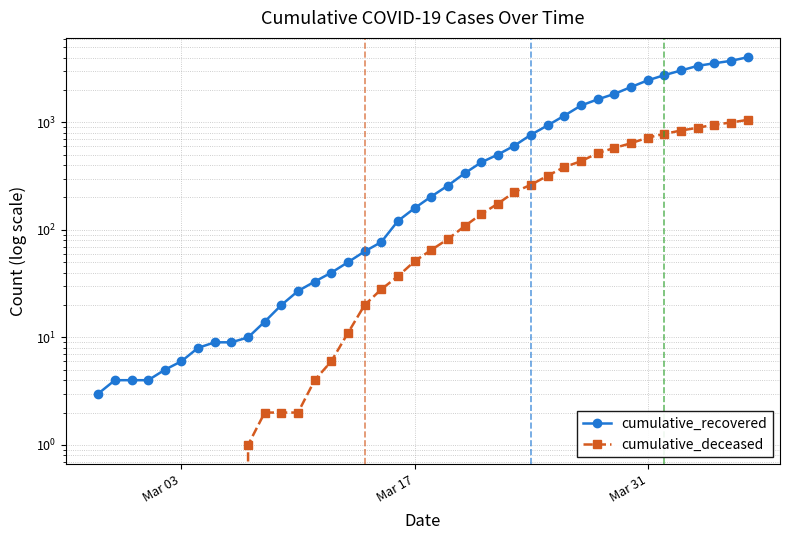

Reading left to right, list all the values displayed in this chart.

cumulative_recovered: 3	4	4	4	5	6	8	9	9	10	14	20	27	33	40	50	63	77	121	159	204	258	335	424	501	607	768	938	1154	1434	1635	1837	2130	2456	2746	3034	3350	3541	3730	4027
cumulative_deceased: 0	0	0	0	0	0	0	0	0	1	2	2	2	4	6	11	20	28	37	51	65	82	108	140	175	225	263	319	384	435	517	578	639	720	781	839	890	950	996	1054